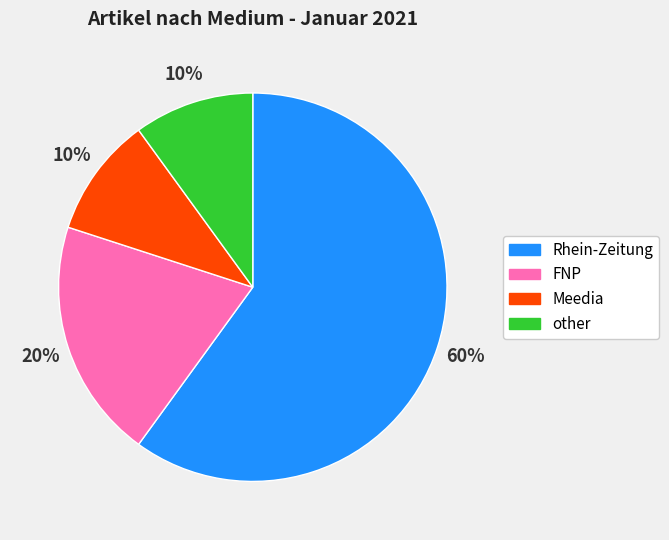

Which slice is the largest?

Rhein-Zeitung